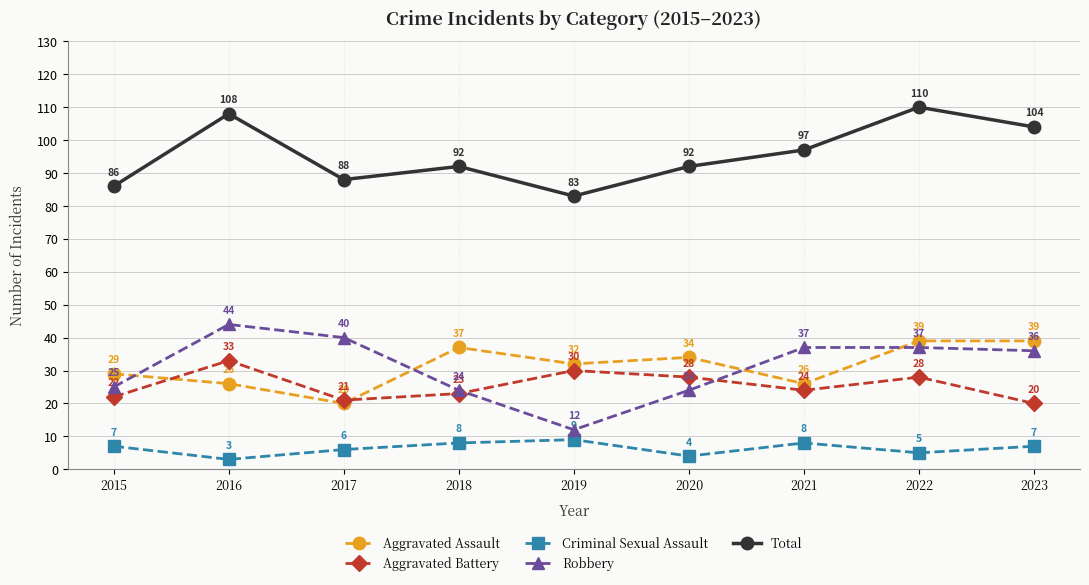

True or false: Aggravated Assault has more than 1 interior local peaks.

True